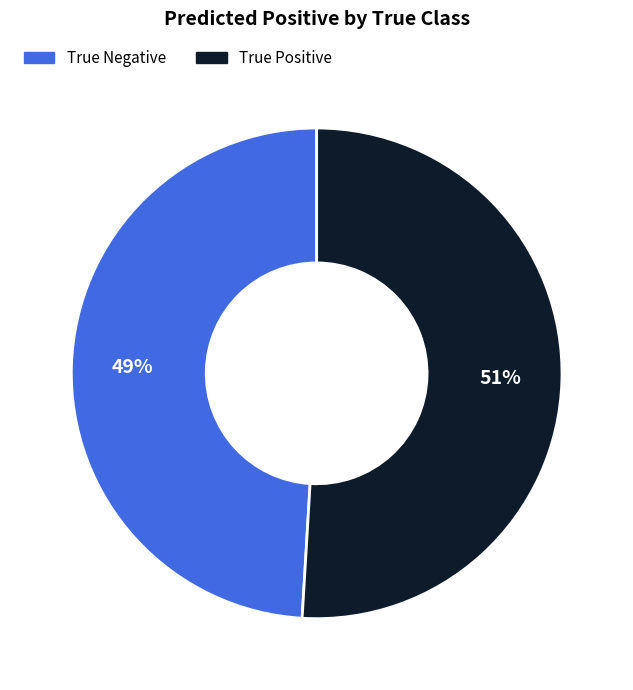

Rank the categories by value from highest to lowest.

True Positive, True Negative